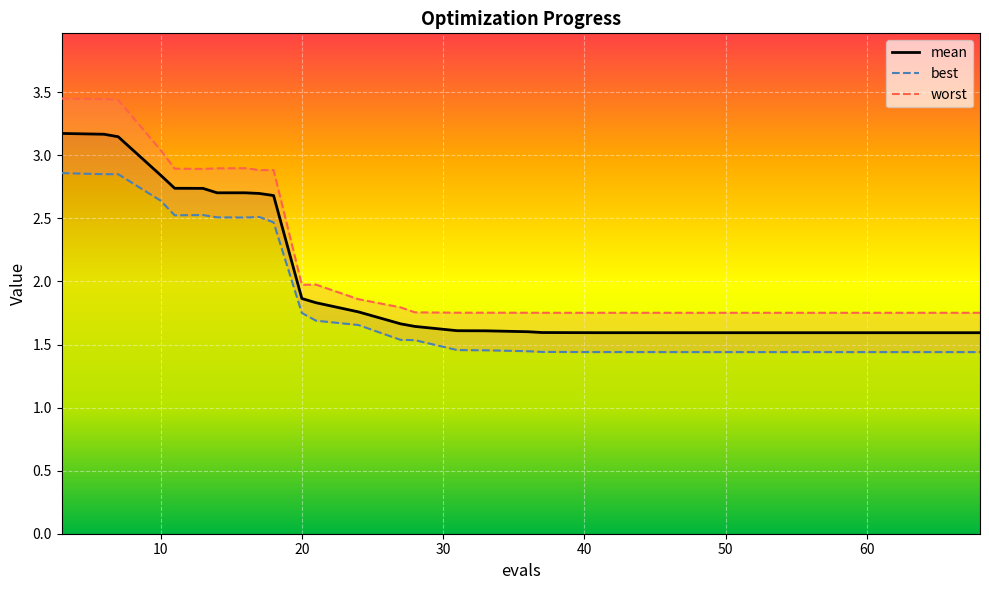

What is the maximum value for mean?

3.2